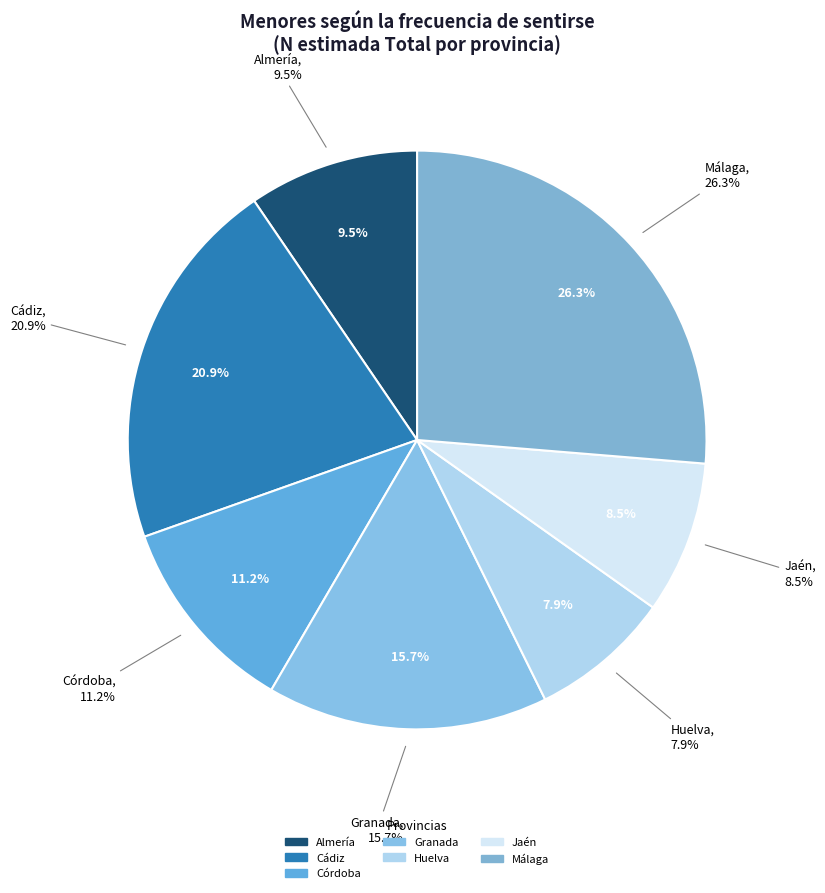

Between Granada and Córdoba, which is larger?

Granada